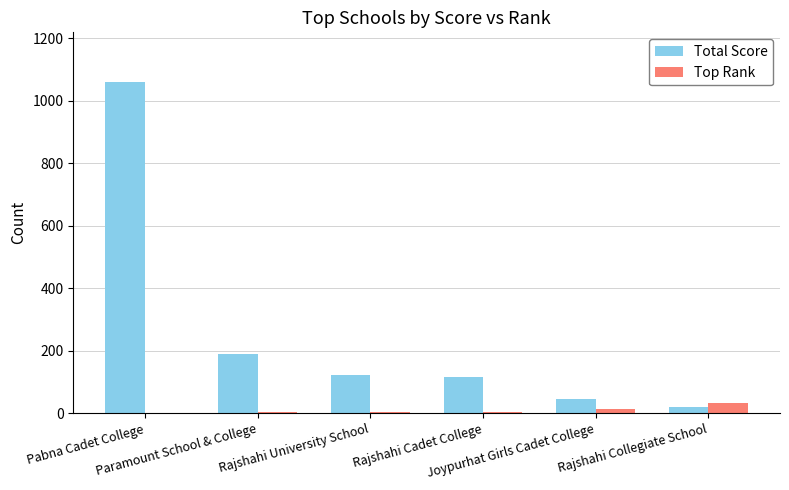

What is the difference between the Top Rank values at Rajshahi Collegiate School and Pabna Cadet College?

32